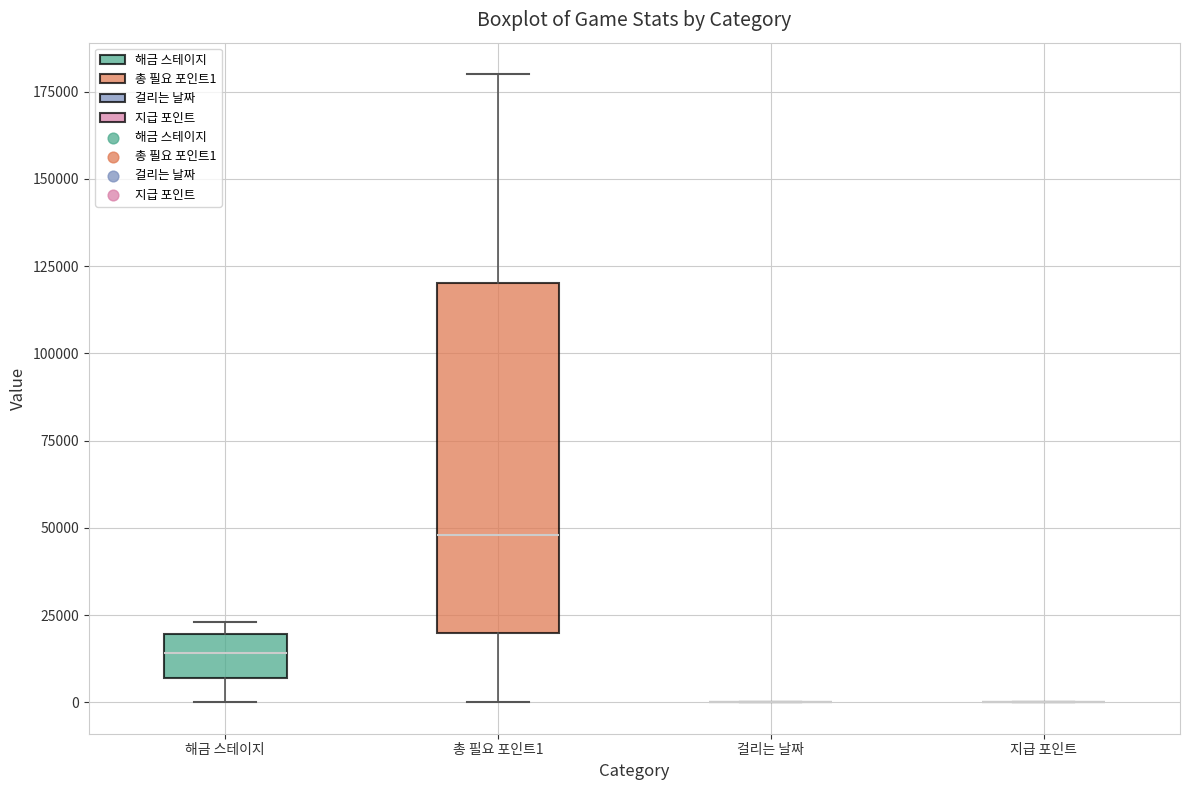

Reading left to right, read every box against the y-axis: the position of its median line, the range the box covers, and the ends of its whiskers. The values are not printed on the chart, so give them approximately, as read against the axis.

해금 스테이지: median 15000, box 5000 to 20000, whiskers 0 to 25000
총 필요 포인트1: median 50000, box 20000 to 120000, whiskers 0 to 180000
걸리는 날짜: box collapsed to a line at 0, whiskers 0 to 0
지급 포인트: box collapsed to a line at 0, whiskers 0 to 0